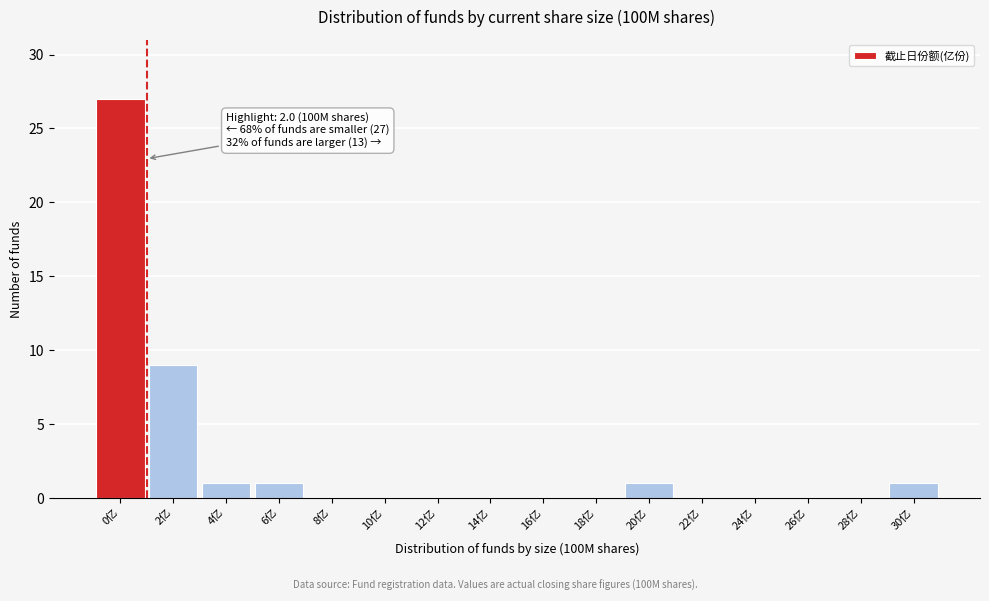

Reading left to right, extract all data points from this chart.

0亿=27	2亿=9	4亿=1	6亿=1	8亿=0	10亿=0	12亿=0	14亿=0	16亿=0	18亿=0	20亿=1	22亿=0	24亿=0	26亿=0	28亿=0	30亿=1